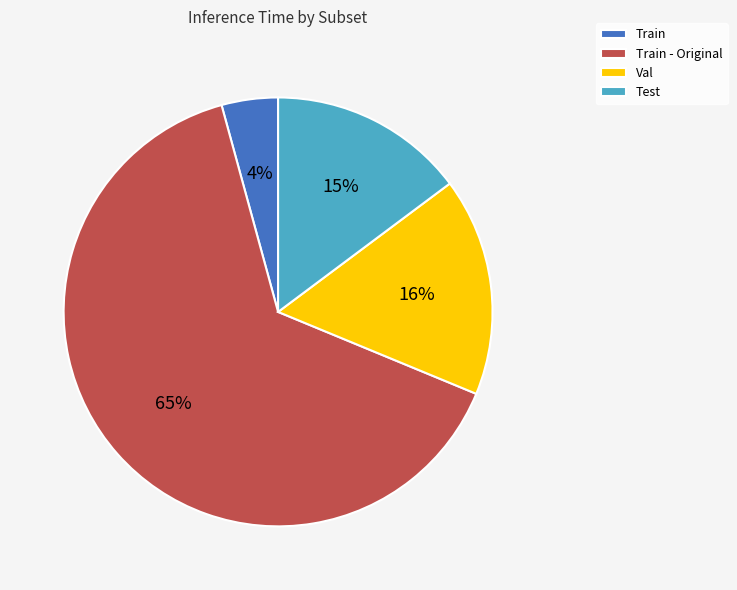

Which category accounts for the majority?

Train - Original